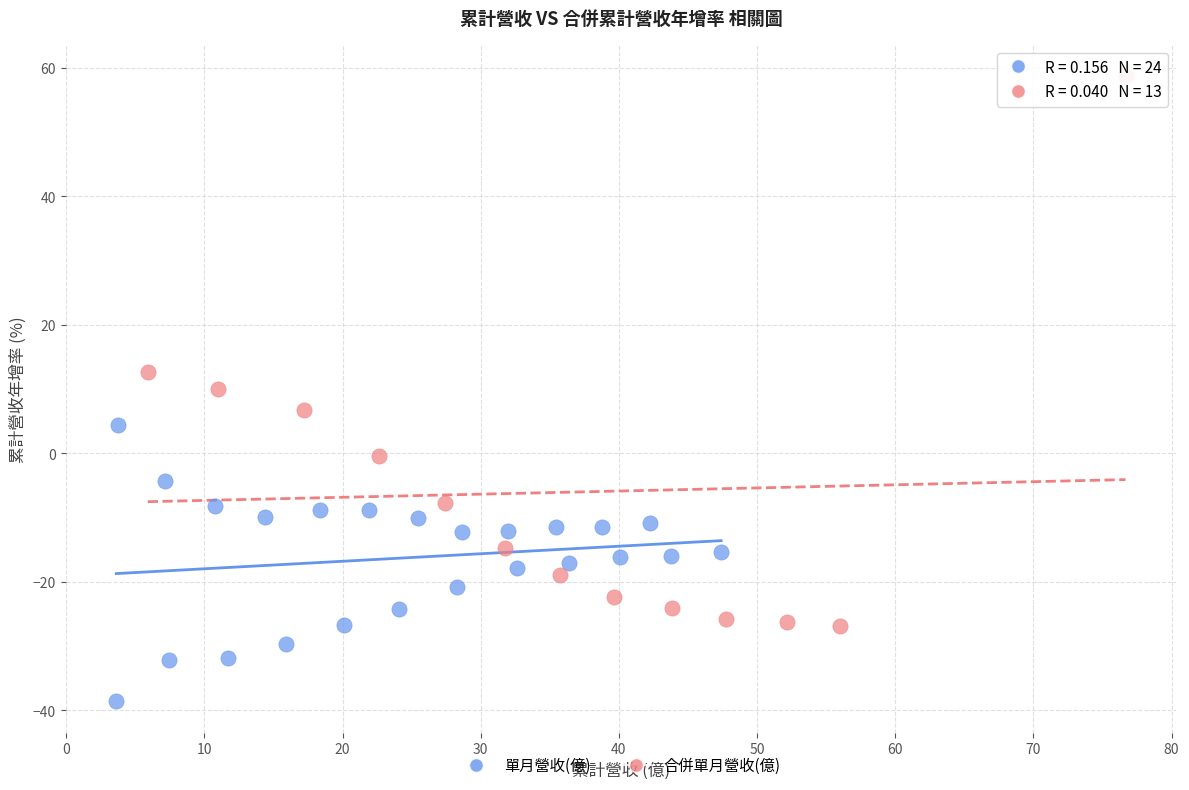

What are all the series names shown in the legend?

單月營收(億), 合併單月營收(億)